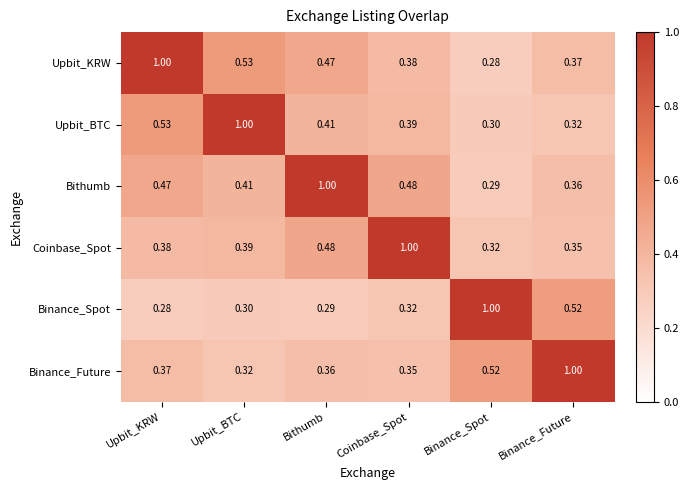

Where is Upbit_KRW nearest to the value 0?

Binance_Spot